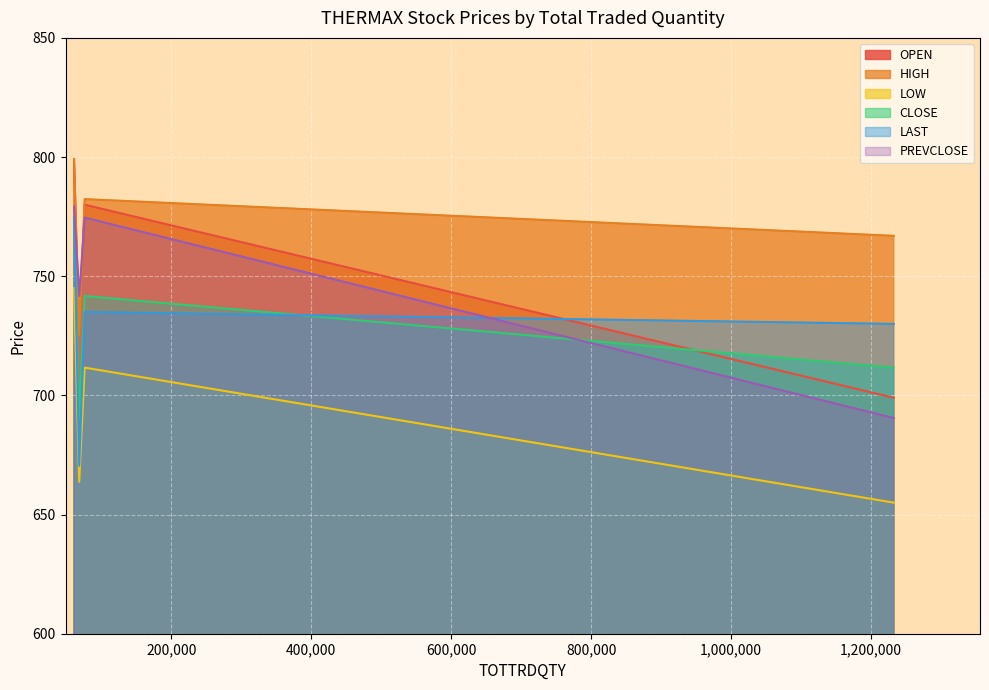

At which label does PREVCLOSE reach its minimum?

1232669